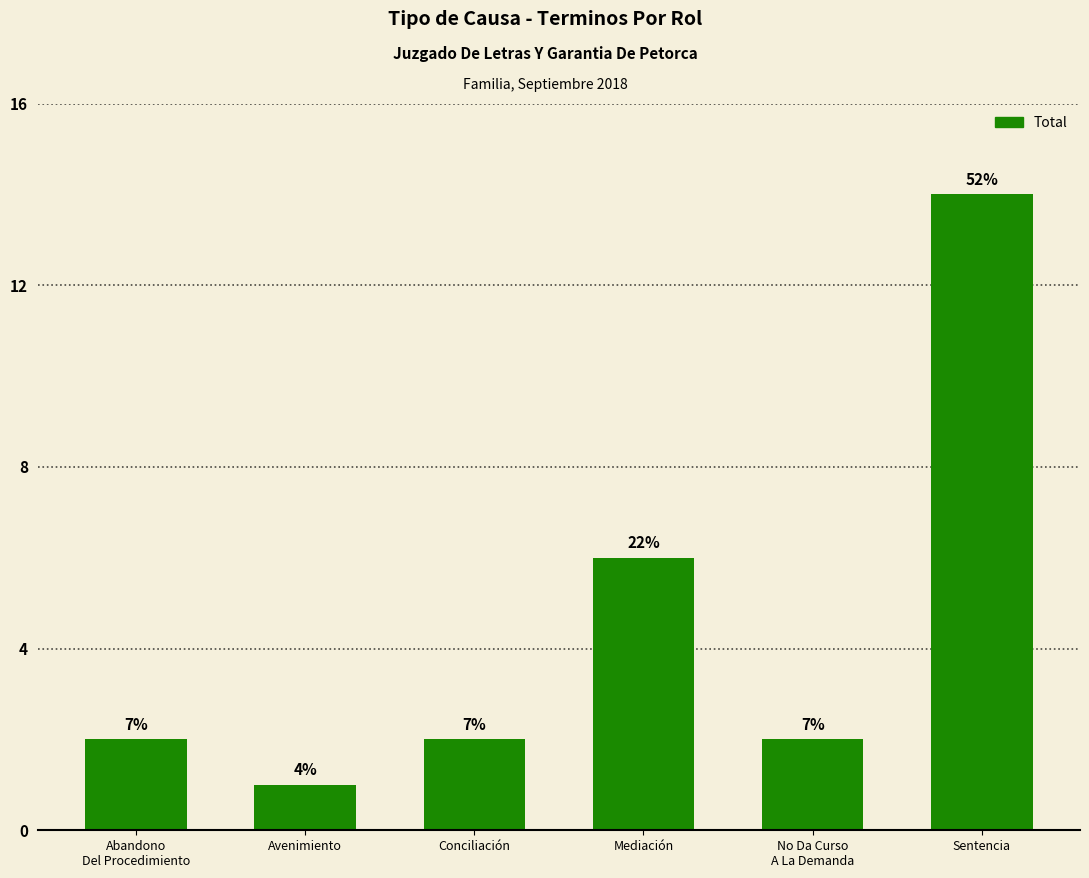

What is the difference between the maximum and minimum values?

13